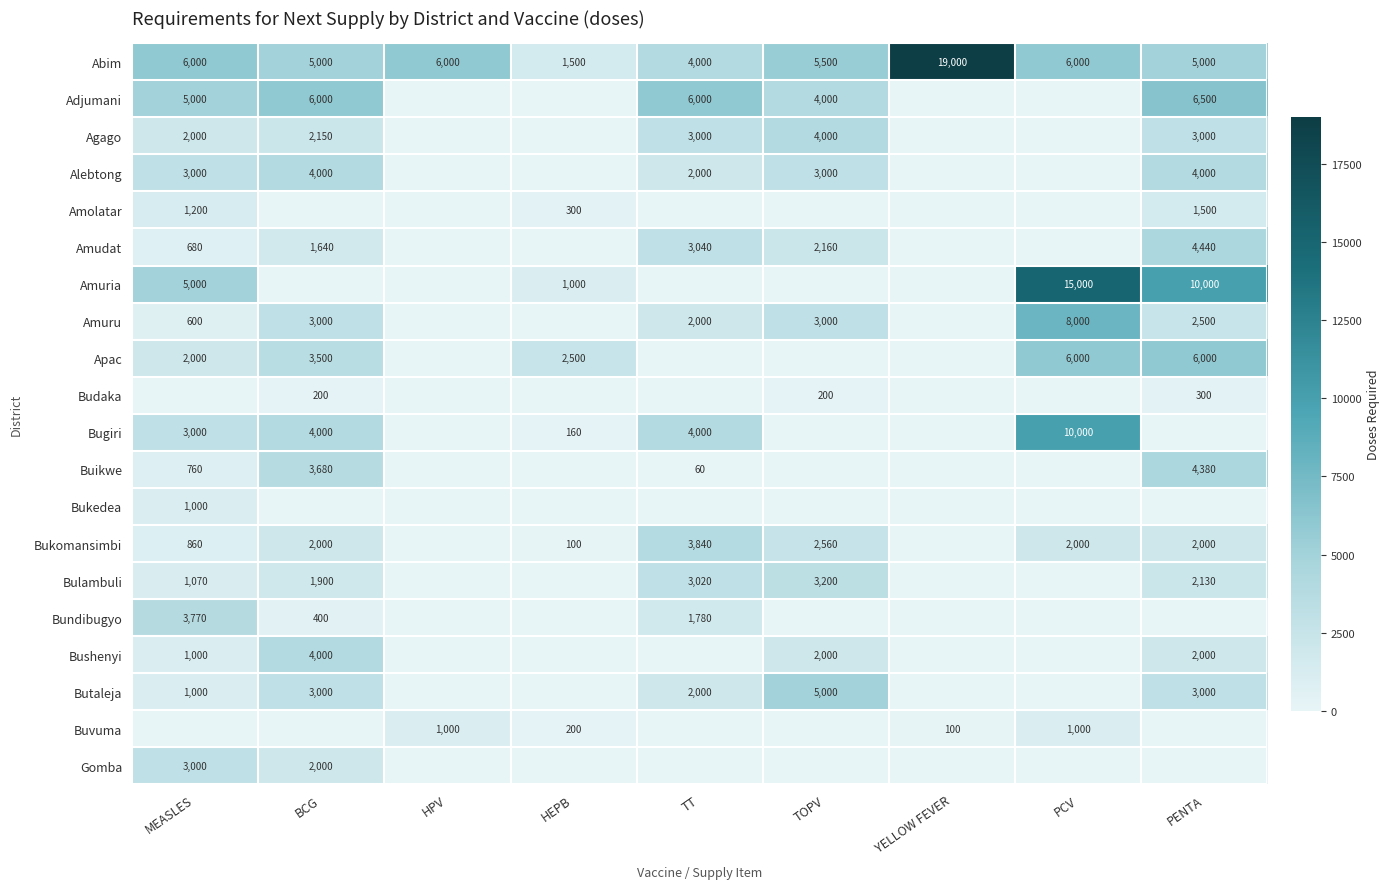

What is the sum of the Buvuma values at HEPB and YELLOW FEVER?

300